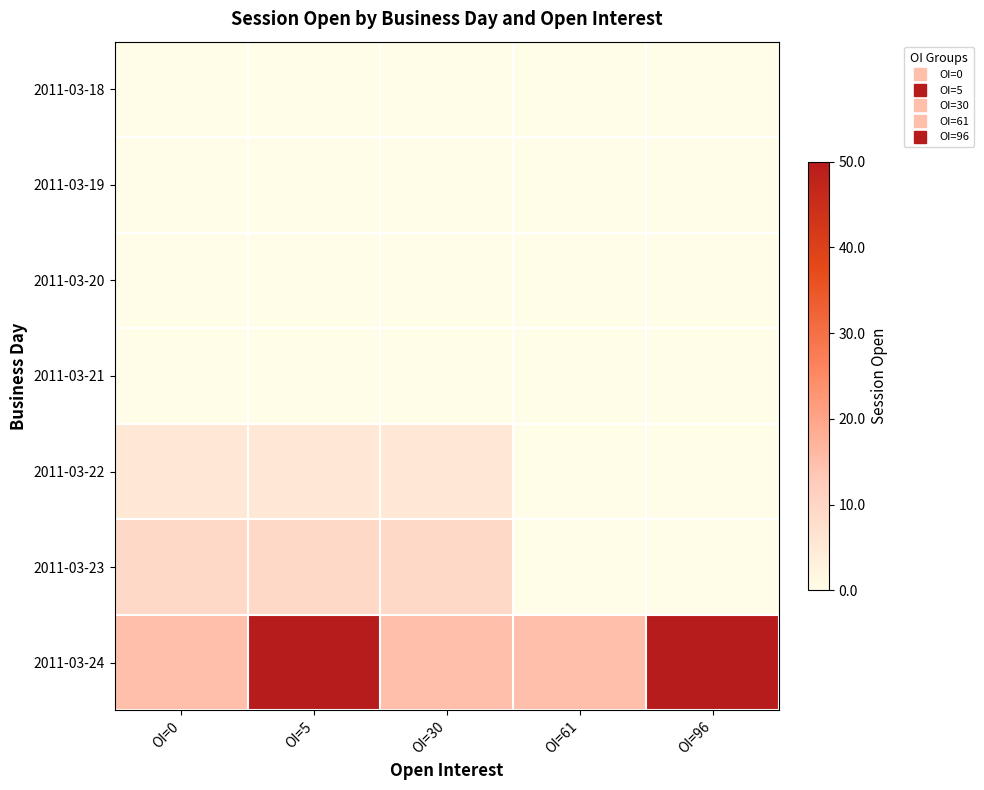

How many categories are shown in the chart?

5